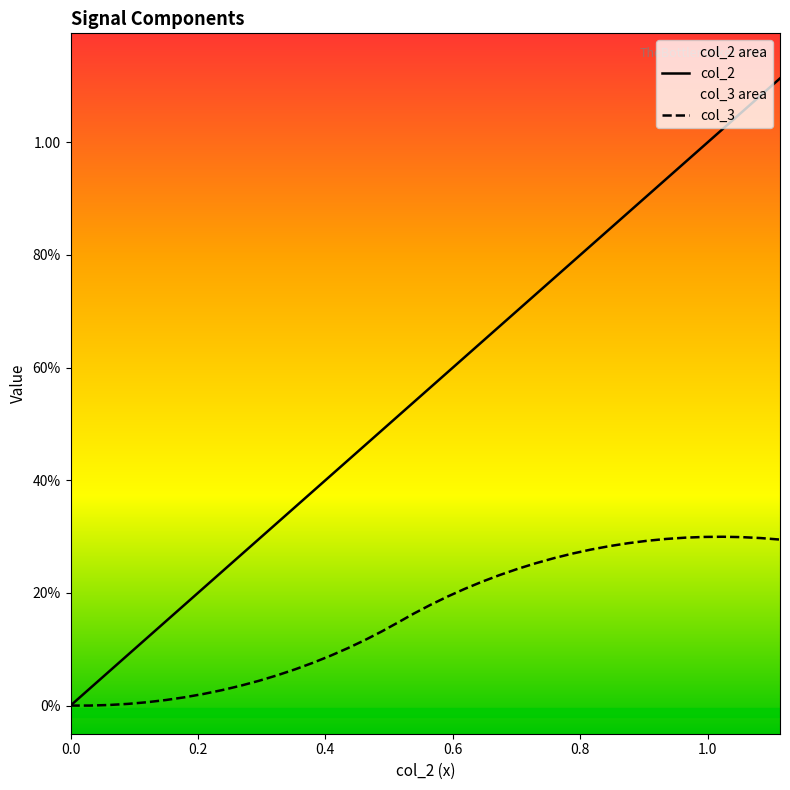

What are all the series names shown in the legend?

col_2, col_3